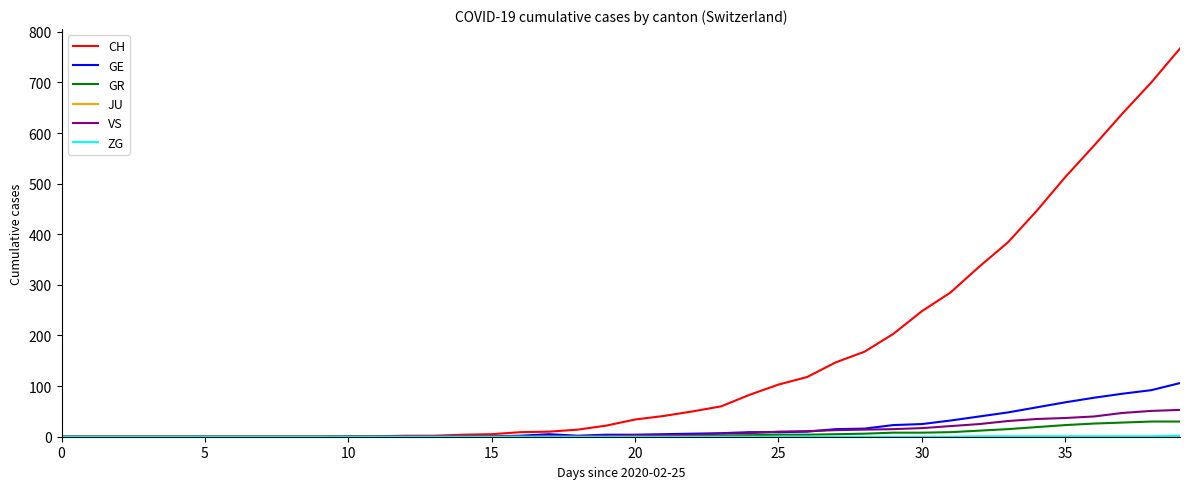

What is the maximum value shown in the chart?

767